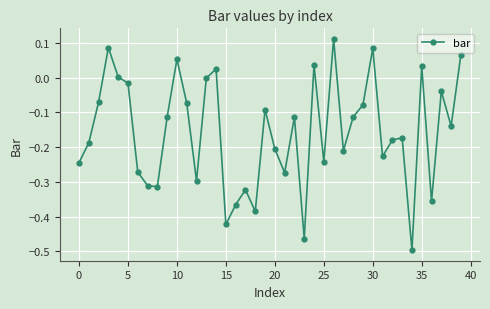

Count the number of data series in this chart.

1